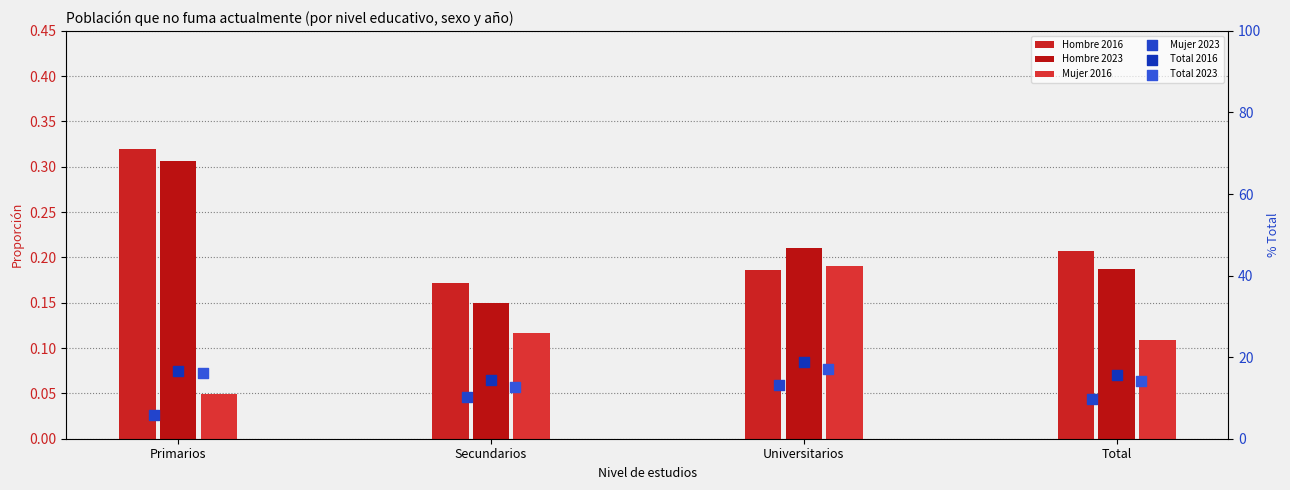

At how many categories does at least one series exceed 17?

1